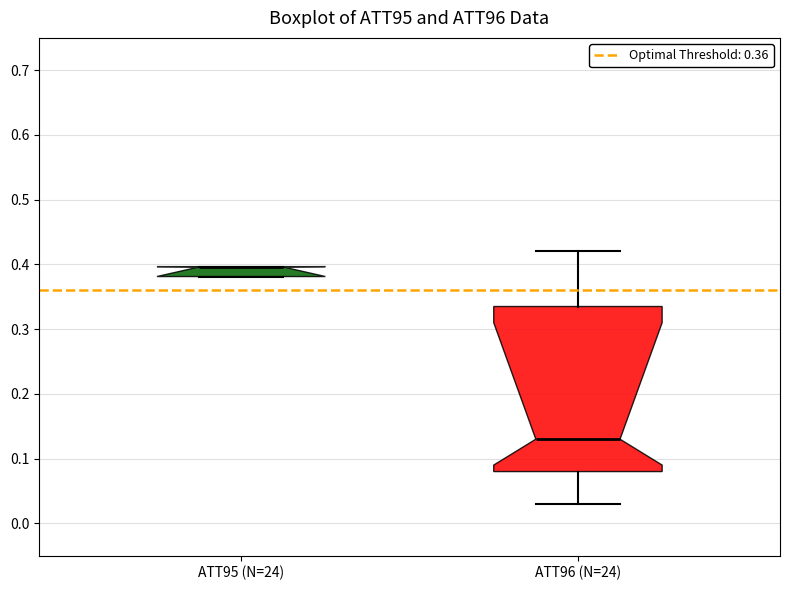

Reading left to right, read every box against the y-axis: the position of its median line, the range the box covers, and the ends of its whiskers. The values are not printed on the chart, so give them approximately, as read against the axis.

ATT95 (N=24): median 0.40 (drawn on the box's upper edge), box 0.38 to 0.40, whiskers 0.38 to 0.40
ATT96 (N=24): median 0.13, box 0.08 to 0.34, whiskers 0.03 to 0.42